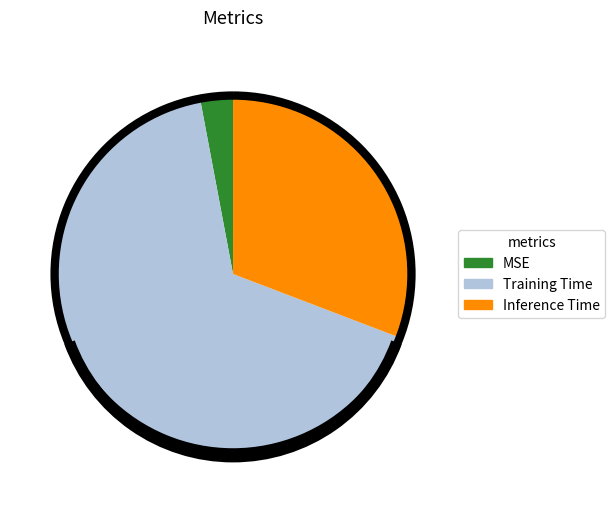

What is the smallest slice in the pie chart?

MSE